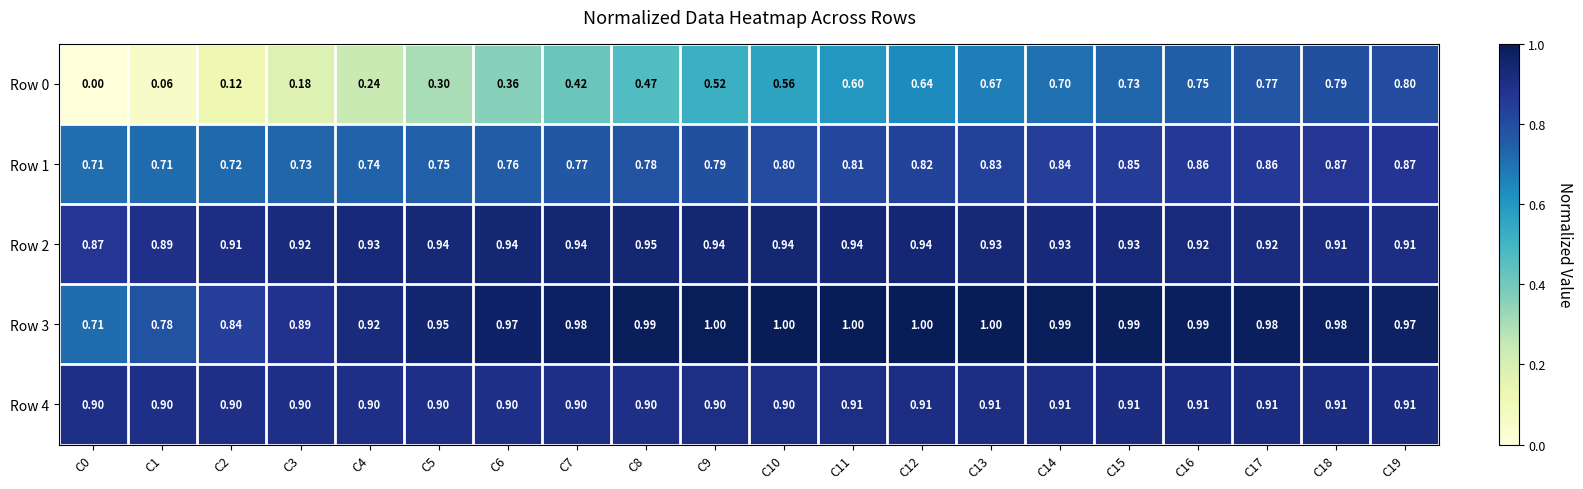

Is the value of Row 1 at C10 greater than the value of Row 2 at C11?

No